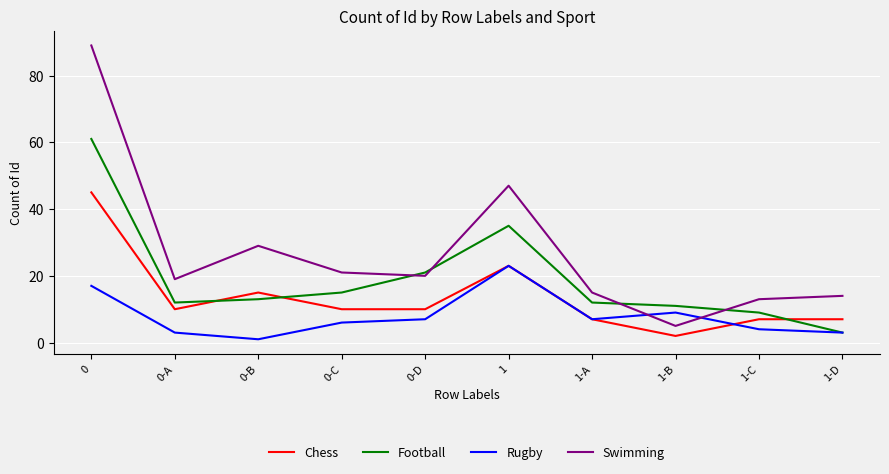

How many distinct data groups are displayed?

4